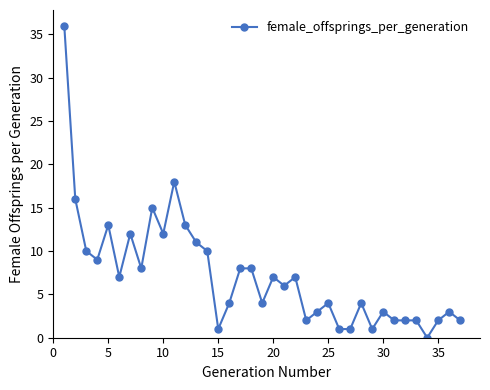

What is the difference between the second highest and second lowest values?

17